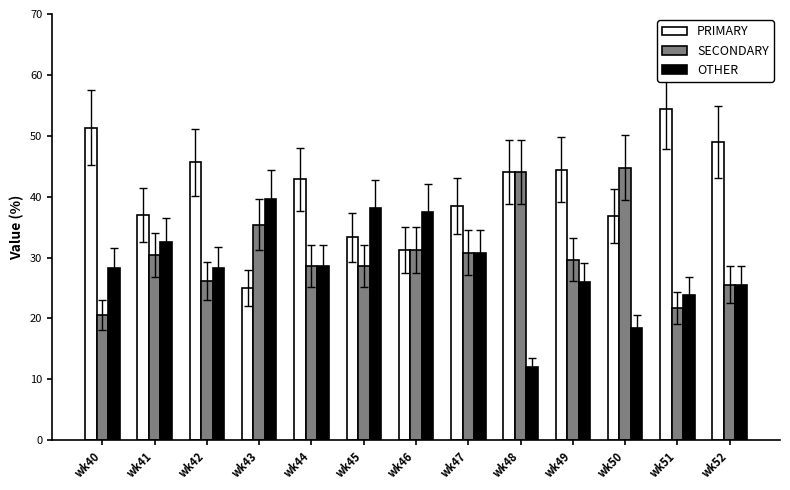

Which series has the largest total across all categories?

PRIMARY